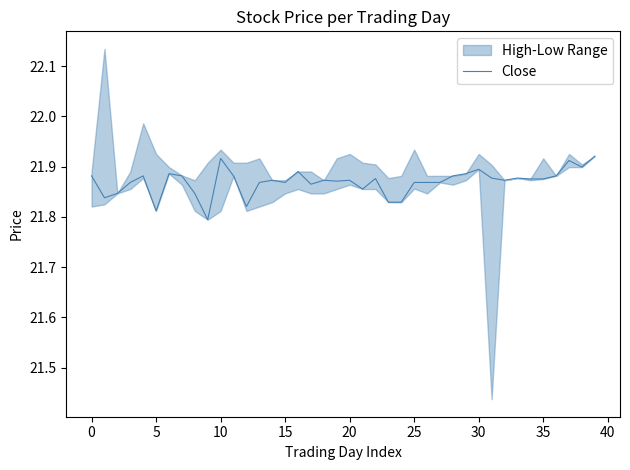

What is the ratio of the value at 33 to the value at 34?

1.0